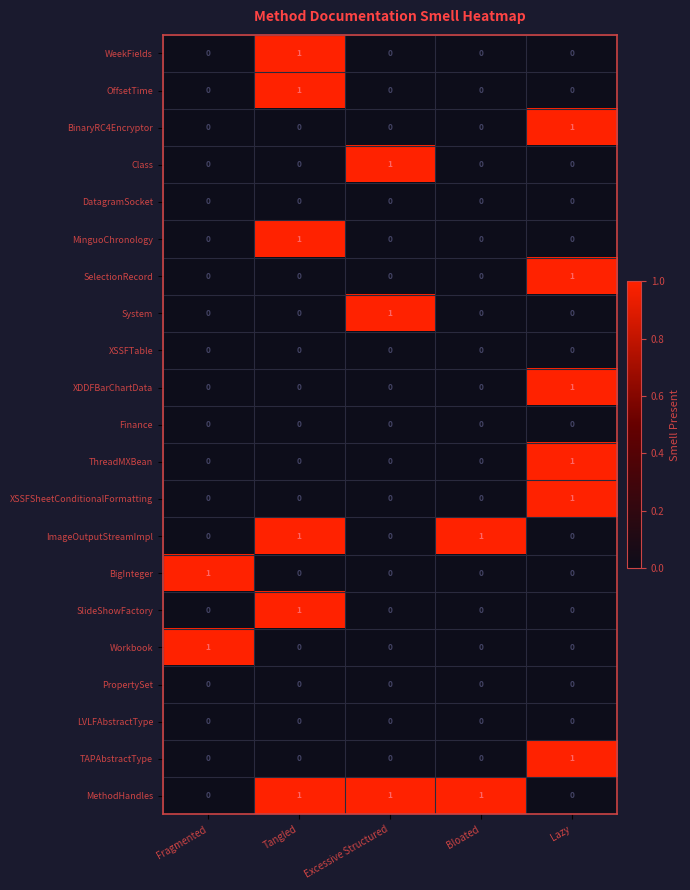

How many categories are shown in the chart?

5